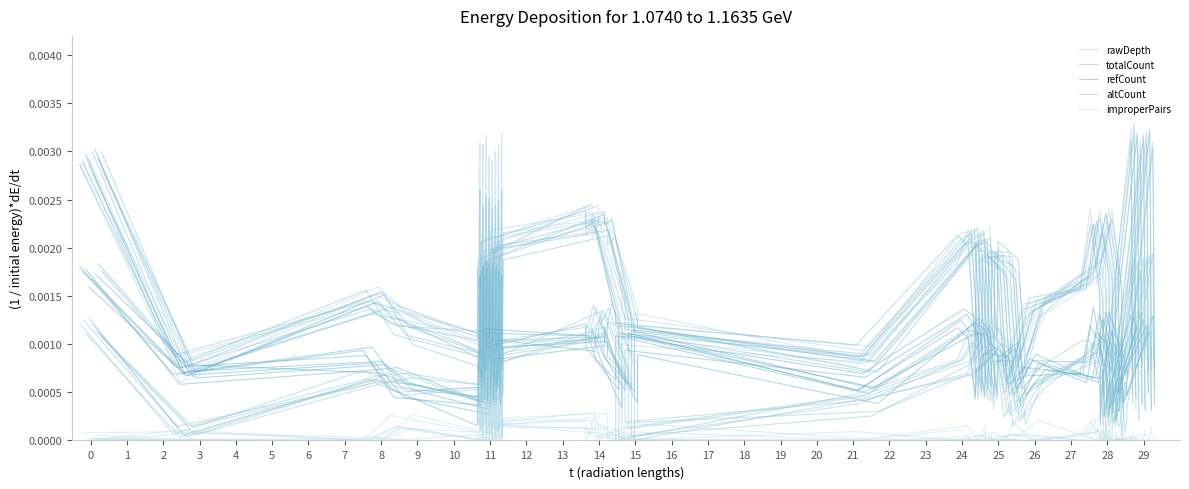

Count the number of categories in the chart.

40